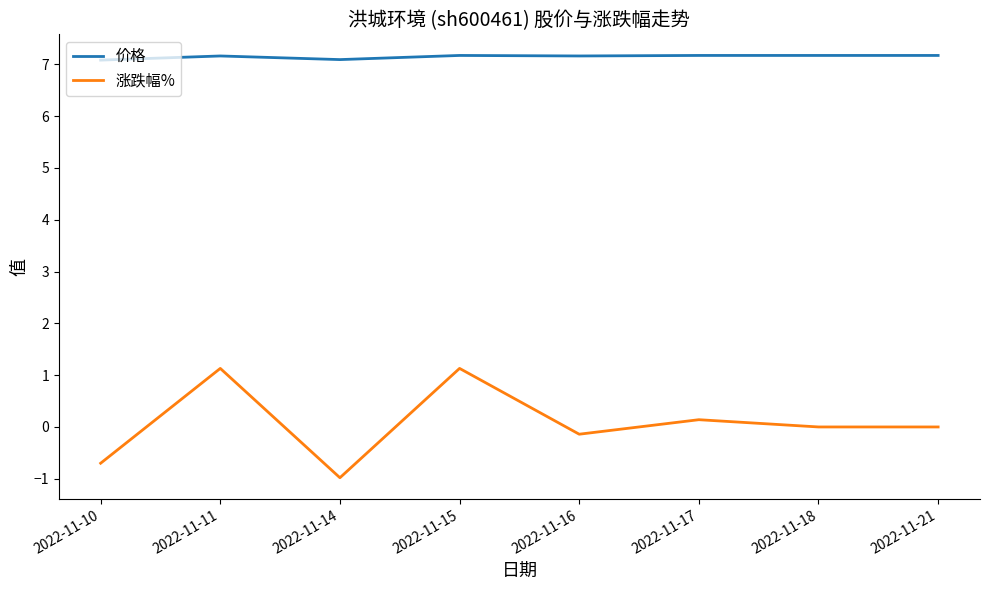

What are all the series names shown in the legend?

价格, 涨跌幅%